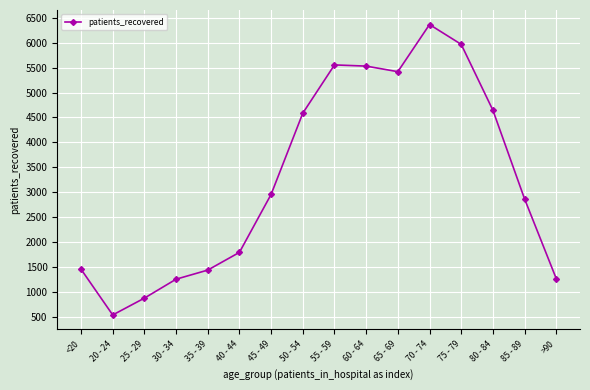

What is the label of the 3rd point from the right?

80 - 84